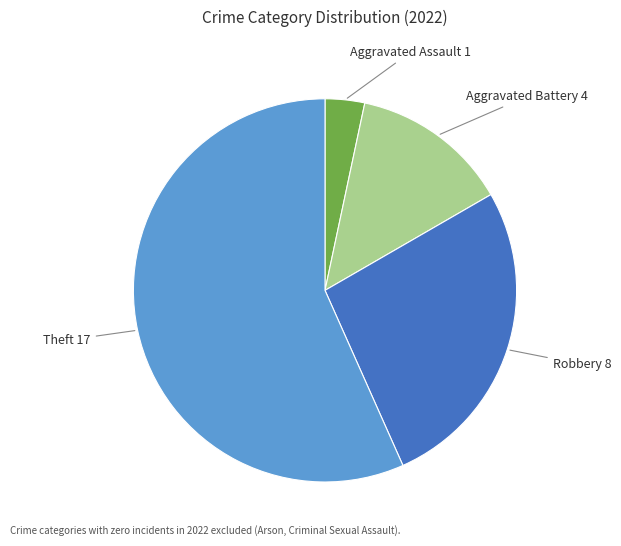

Do Aggravated Assault and Aggravated Battery together represent more than half of the pie?

No